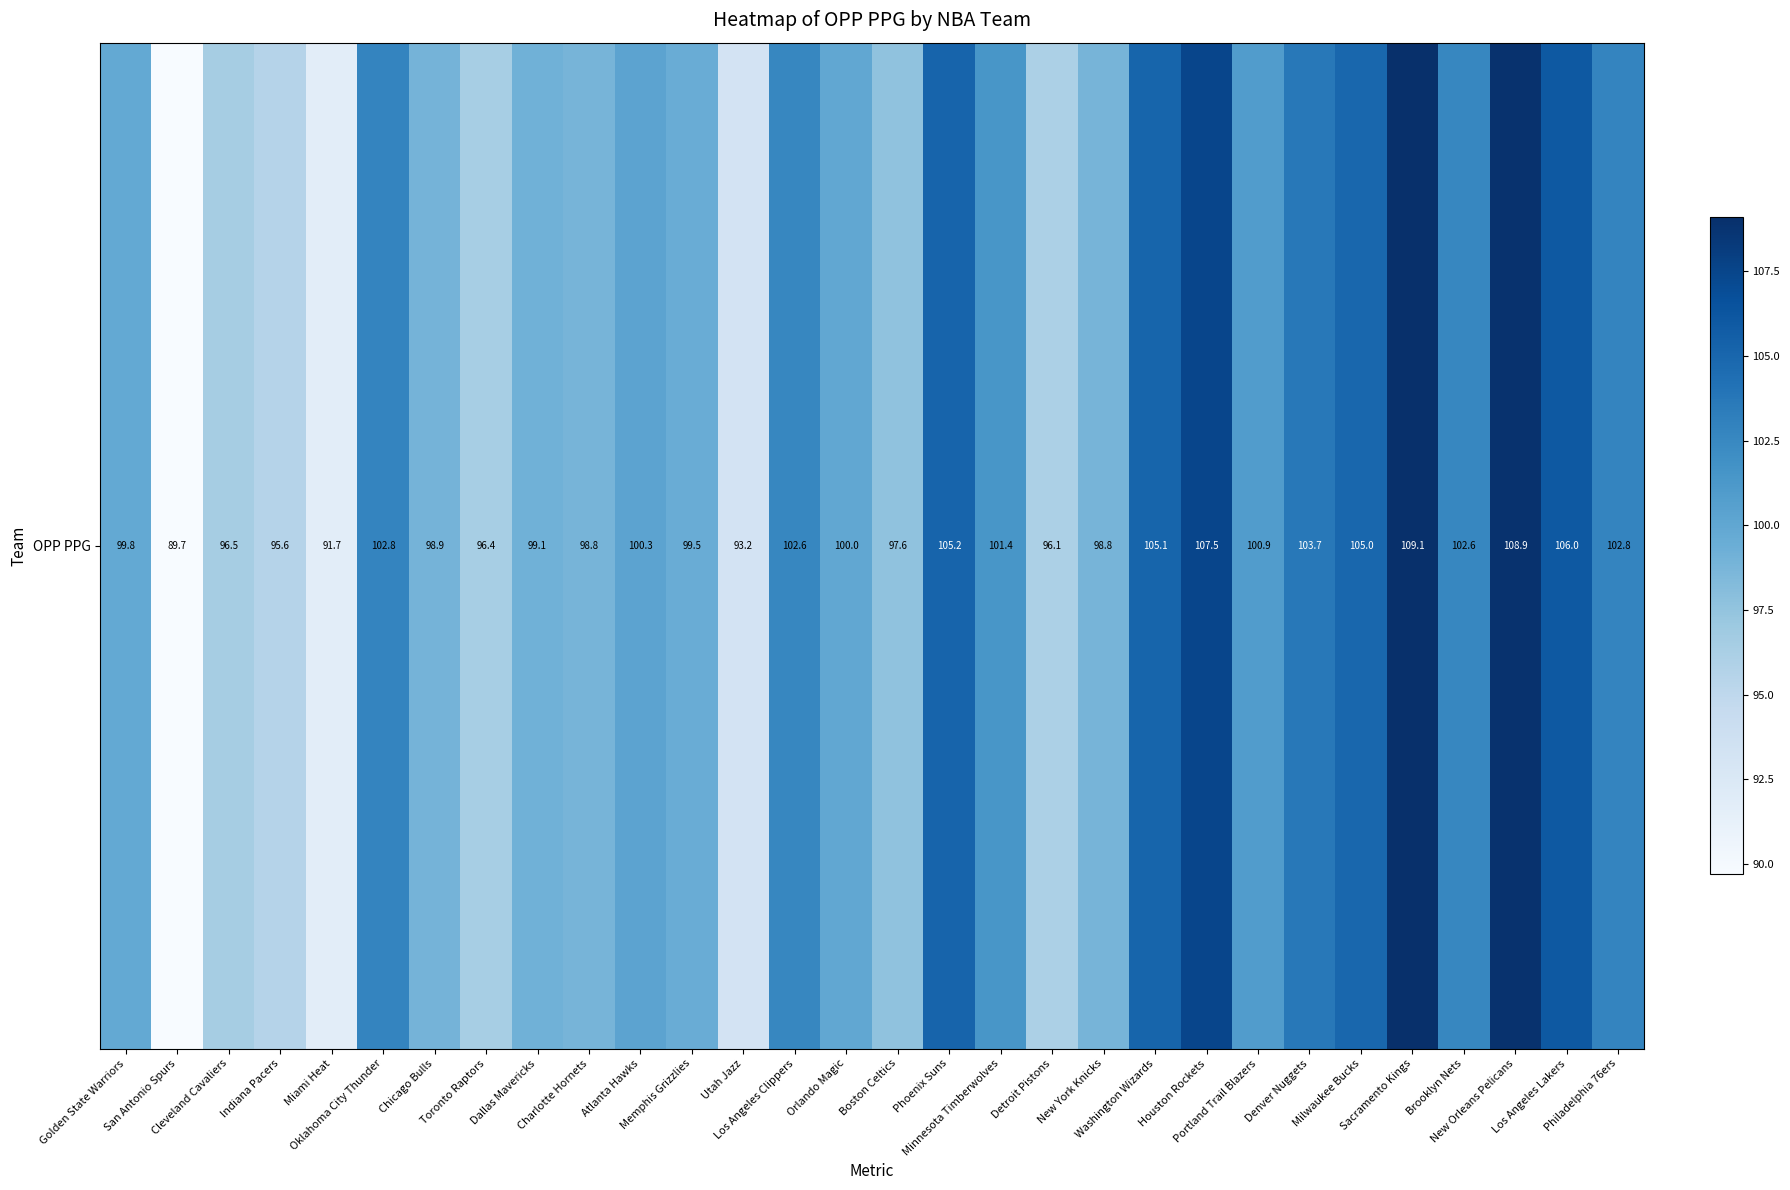

Reading right to left, extract all data points from this chart.

Philadelphia 76ers=102.8	Los Angeles Lakers=106.0	New Orleans Pelicans=108.9	Brooklyn Nets=102.6	Sacramento Kings=109.1	Milwaukee Bucks=105.0	Denver Nuggets=103.7	Portland Trail Blazers=100.9	Houston Rockets=107.5	Washington Wizards=105.1	New York Knicks=98.8	Detroit Pistons=96.1	Minnesota Timberwolves=101.4	Phoenix Suns=105.2	Boston Celtics=97.6	Orlando Magic=100.0	Los Angeles Clippers=102.6	Utah Jazz=93.2	Memphis Grizzlies=99.5	Atlanta Hawks=100.3	Charlotte Hornets=98.8	Dallas Mavericks=99.1	Toronto Raptors=96.4	Chicago Bulls=98.9	Oklahoma City Thunder=102.8	Miami Heat=91.7	Indiana Pacers=95.6	Cleveland Cavaliers=96.5	San Antonio Spurs=89.7	Golden State Warriors=99.8